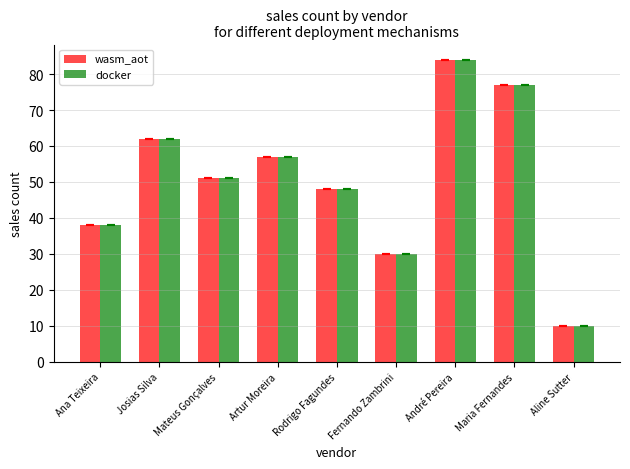

What is the minimum value for docker?

10